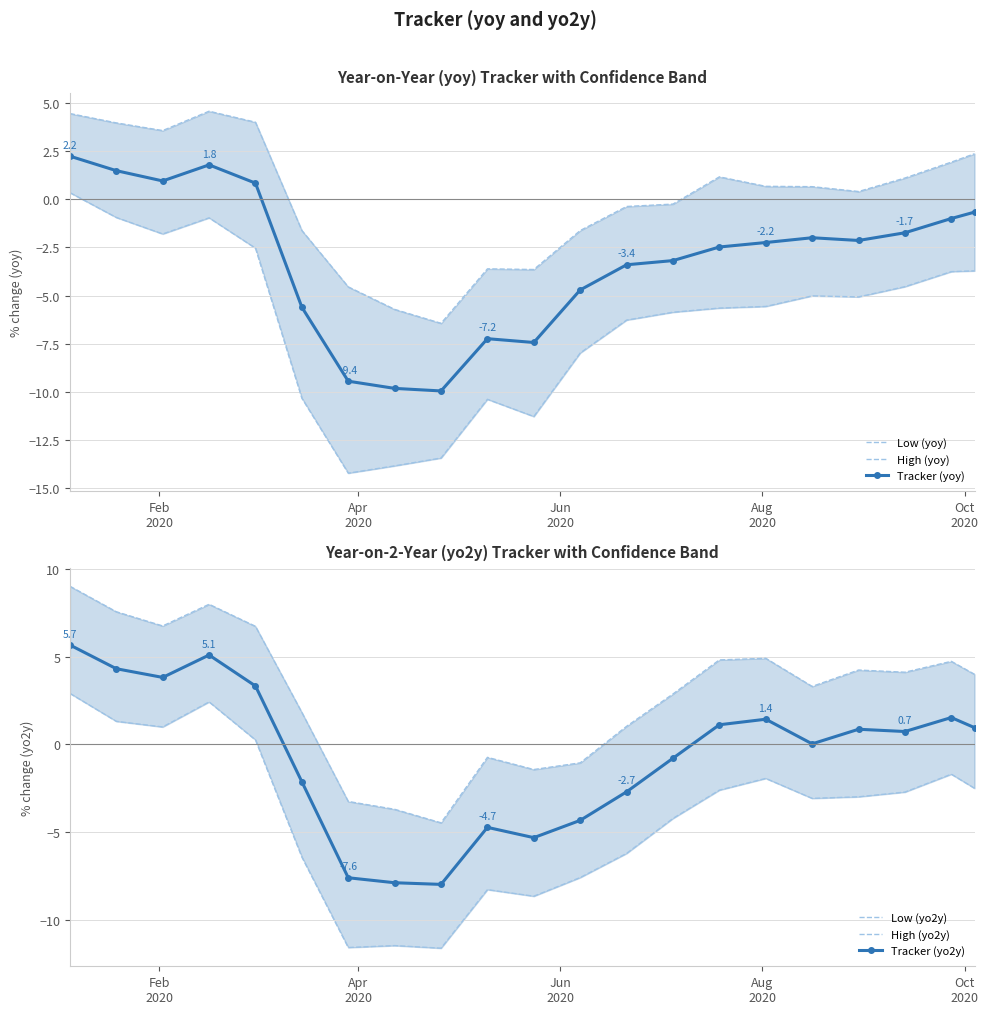

What is the value of the Tracker (yoy) point at the 11th from the left?

-7.4